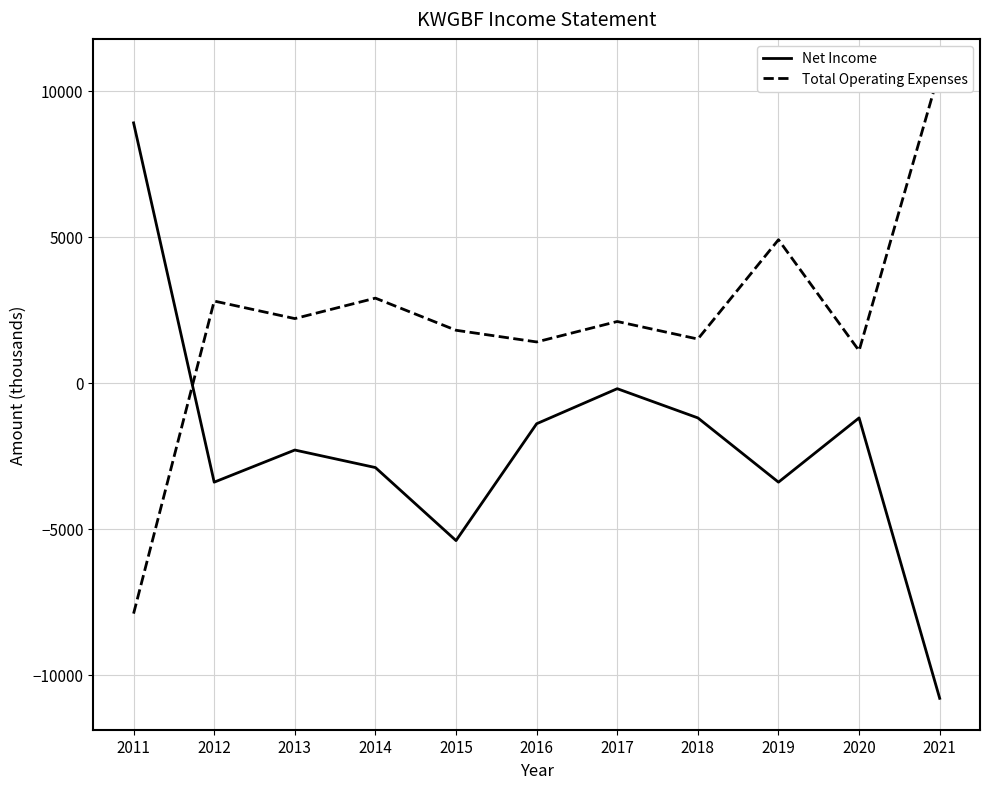

Reading left to right, extract all data points from this chart.

Net Income: 2011=8900	2012=-3400	2013=-2300	2014=-2900	2015=-5400	2016=-1400	2017=-200	2018=-1200	2019=-3400	2020=-1200	2021=-10800
Total Operating Expenses: 2011=-7900	2012=2800	2013=2200	2014=2900	2015=1800	2016=1400	2017=2100	2018=1500	2019=4900	2020=1100	2021=10700